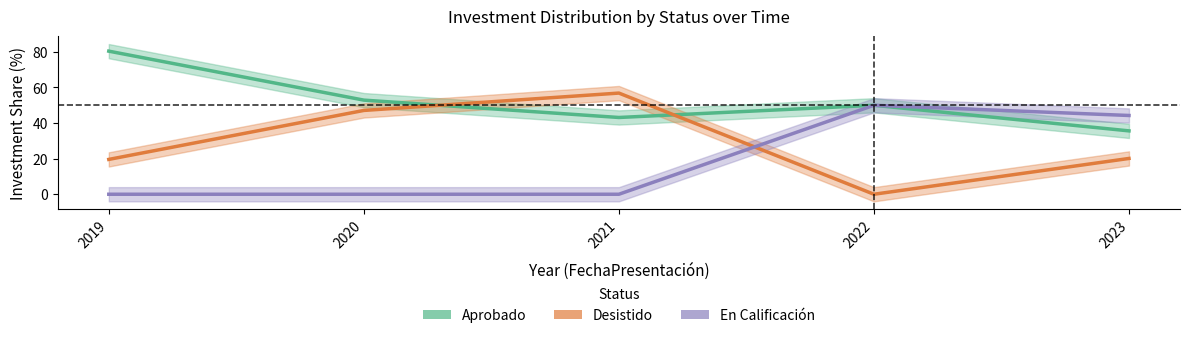

The En Calificación series shows 50.0 at 2022. True or false?

True